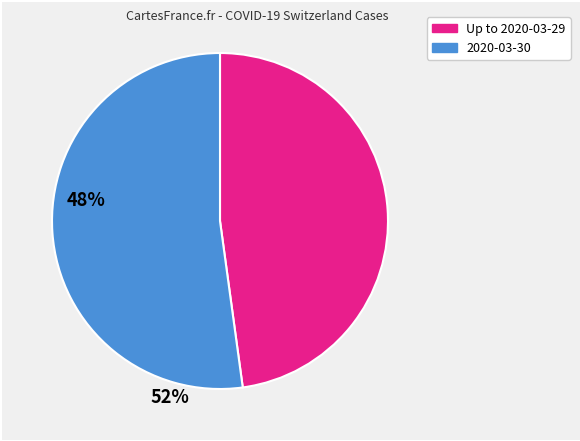

Is there any slice that represents more than half of the pie?

Yes